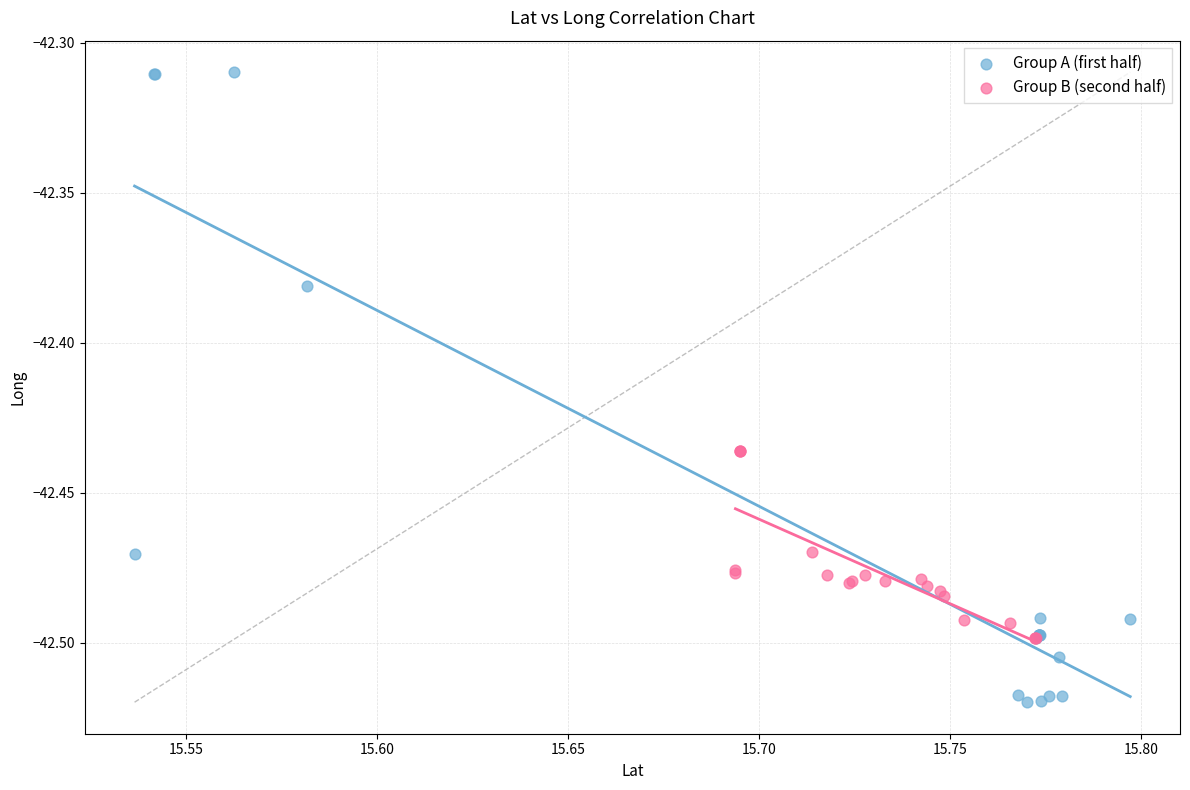

What are all the series names shown in the legend?

Group A (first half), Group B (second half)